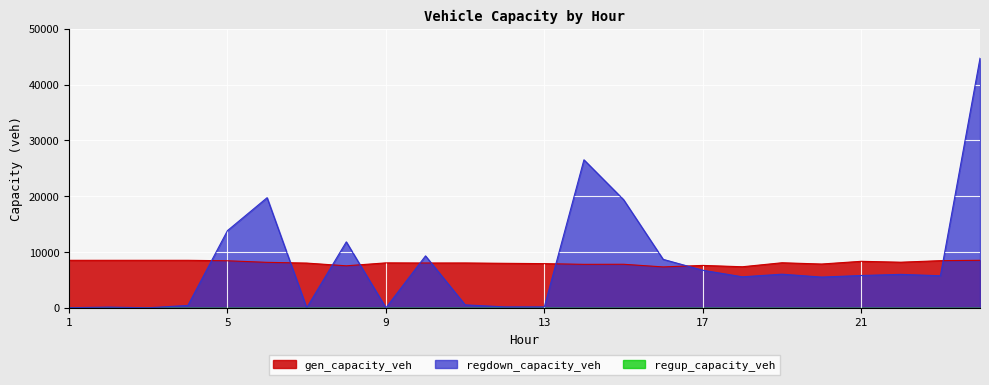

Is the value of regdown_capacity_veh at 15 greater than the value of gen_capacity_veh at 7?

Yes